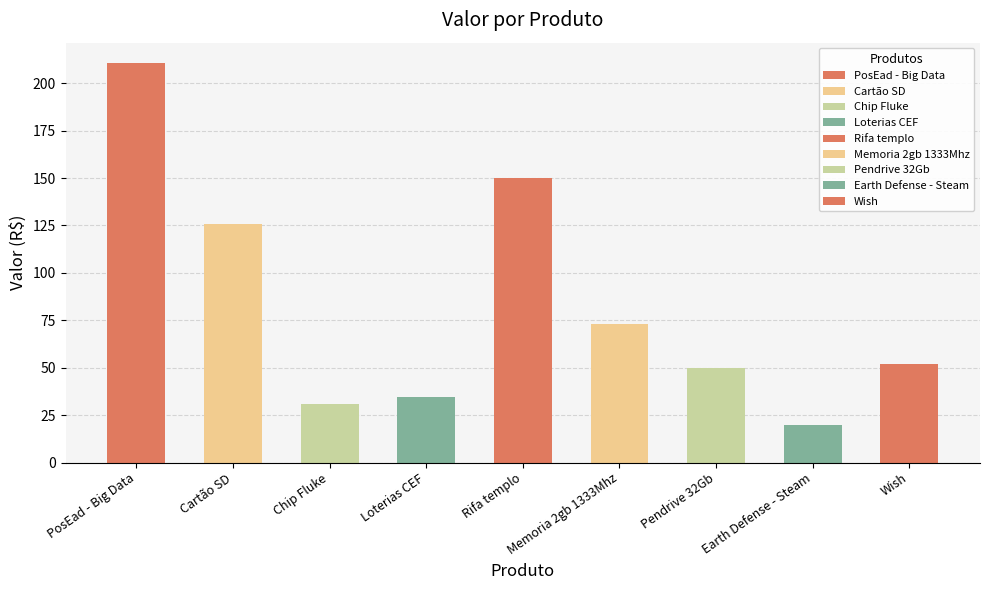

How many values are below 51?

4